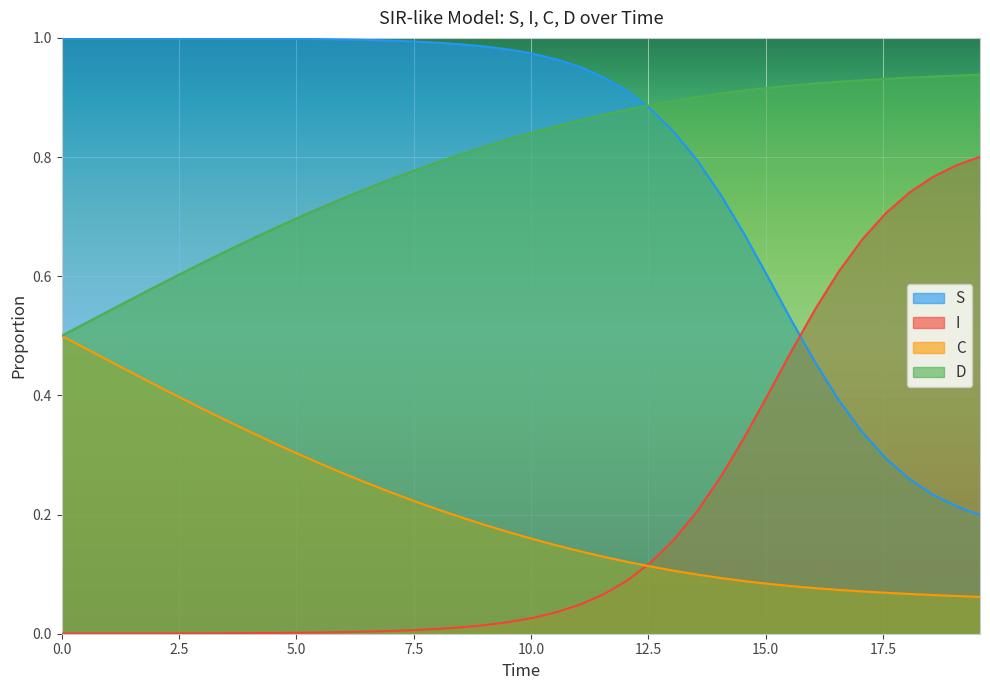

True or false: S has more than 0 interior local peaks.

False